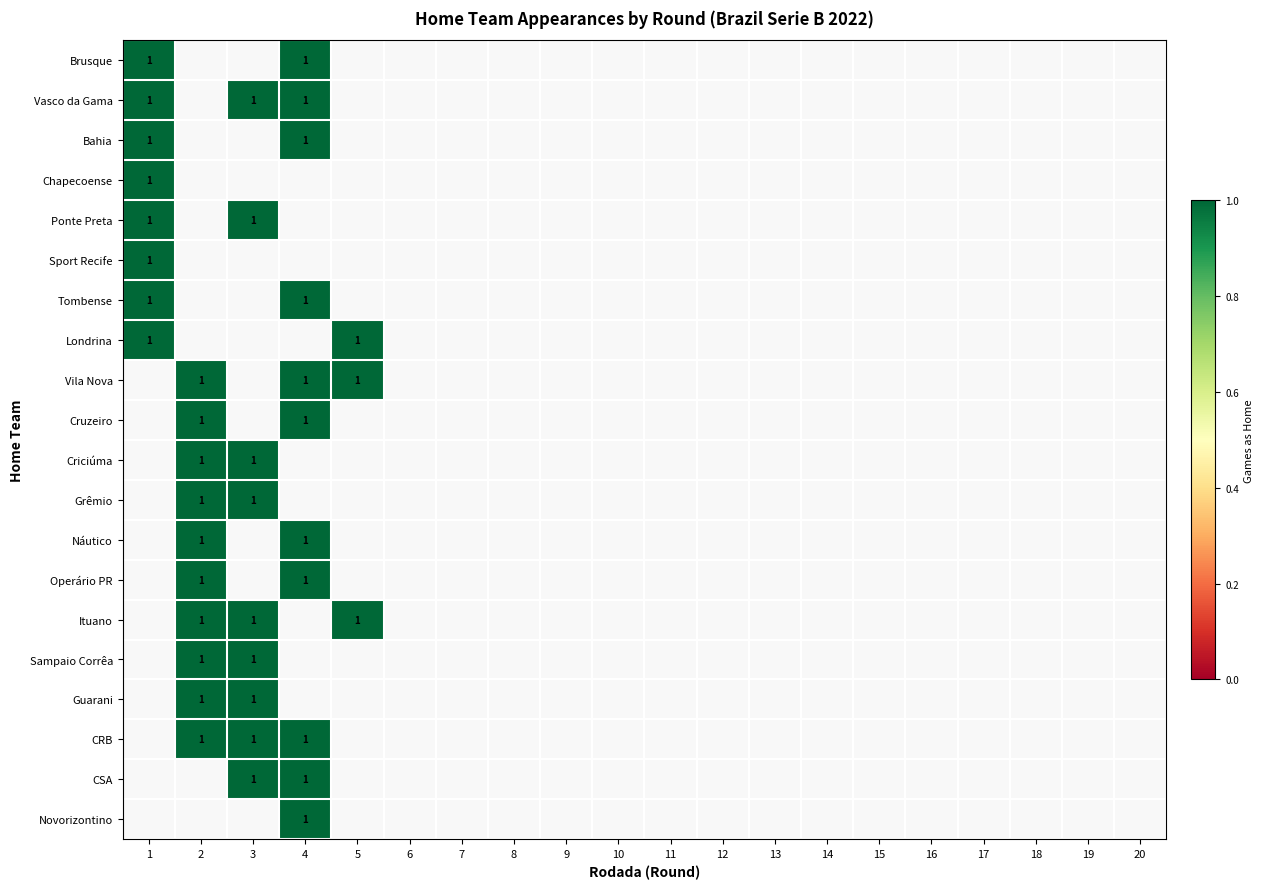

Reading right to left, list all the values displayed in this chart.

Brusque: 0	0	0	0	0	0	0	0	0	0	0	0	0	0	0	0	1	0	0	1
Vasco da Gama: 0	0	0	0	0	0	0	0	0	0	0	0	0	0	0	0	1	1	0	1
Bahia: 0	0	0	0	0	0	0	0	0	0	0	0	0	0	0	0	1	0	0	1
Chapecoense: 0	0	0	0	0	0	0	0	0	0	0	0	0	0	0	0	0	0	0	1
Ponte Preta: 0	0	0	0	0	0	0	0	0	0	0	0	0	0	0	0	0	1	0	1
Sport Recife: 0	0	0	0	0	0	0	0	0	0	0	0	0	0	0	0	0	0	0	1
Tombense: 0	0	0	0	0	0	0	0	0	0	0	0	0	0	0	0	1	0	0	1
Londrina: 0	0	0	0	0	0	0	0	0	0	0	0	0	0	0	1	0	0	0	1
Vila Nova: 0	0	0	0	0	0	0	0	0	0	0	0	0	0	0	1	1	0	1	0
Cruzeiro: 0	0	0	0	0	0	0	0	0	0	0	0	0	0	0	0	1	0	1	0
Criciúma: 0	0	0	0	0	0	0	0	0	0	0	0	0	0	0	0	0	1	1	0
Grêmio: 0	0	0	0	0	0	0	0	0	0	0	0	0	0	0	0	0	1	1	0
Náutico: 0	0	0	0	0	0	0	0	0	0	0	0	0	0	0	0	1	0	1	0
Operário PR: 0	0	0	0	0	0	0	0	0	0	0	0	0	0	0	0	1	0	1	0
Ituano: 0	0	0	0	0	0	0	0	0	0	0	0	0	0	0	1	0	1	1	0
Sampaio Corrêa: 0	0	0	0	0	0	0	0	0	0	0	0	0	0	0	0	0	1	1	0
Guarani: 0	0	0	0	0	0	0	0	0	0	0	0	0	0	0	0	0	1	1	0
CRB: 0	0	0	0	0	0	0	0	0	0	0	0	0	0	0	0	1	1	1	0
CSA: 0	0	0	0	0	0	0	0	0	0	0	0	0	0	0	0	1	1	0	0
Novorizontino: 0	0	0	0	0	0	0	0	0	0	0	0	0	0	0	0	1	0	0	0